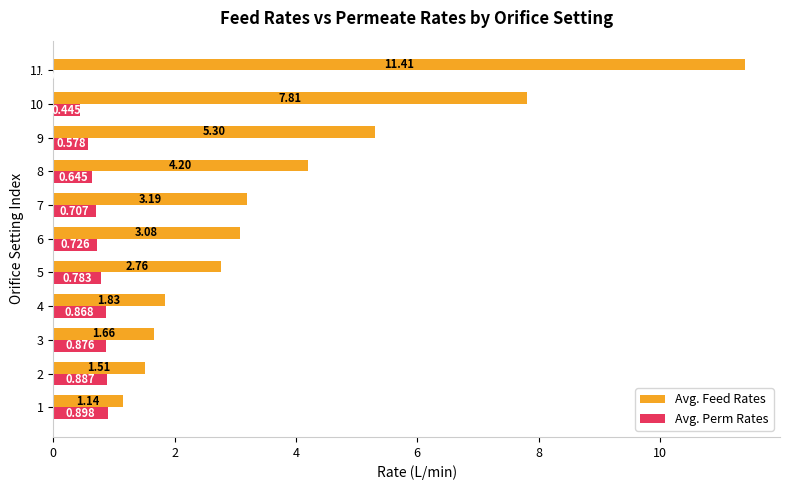

Which series has the largest total across all categories?

Avg. Feed Rates